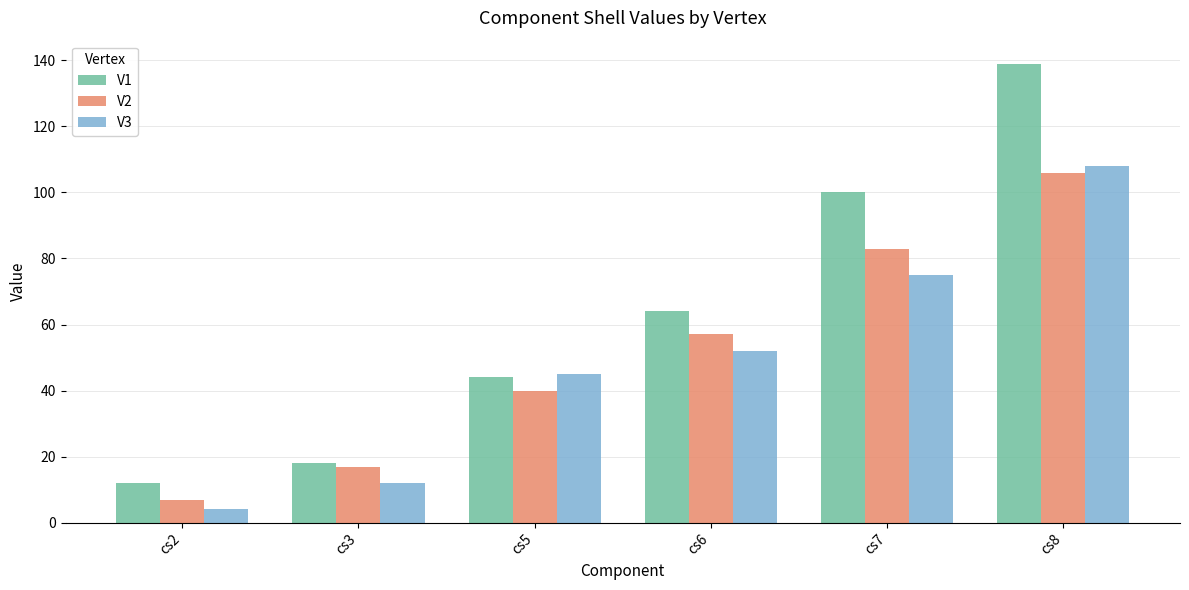

What is the difference between the maximum and minimum values in the V3 series?

104